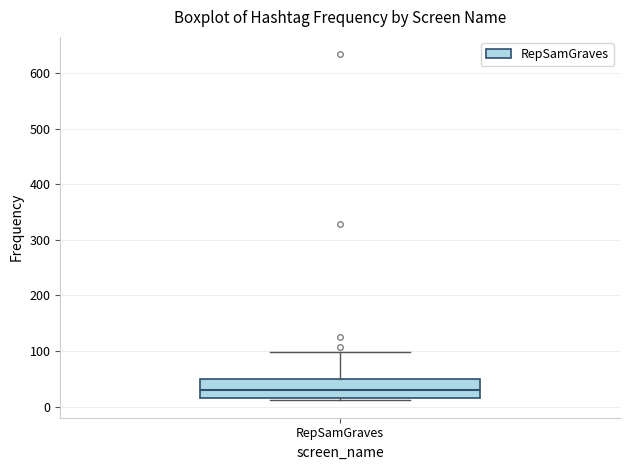

Read this box plot against the y-axis: the position of the median line, the range covered by the box, and the ends of both whiskers. The values are not printed on the chart, so give them approximately, as read against the axis.

median 30, box 20 to 50, whiskers 10 to 100